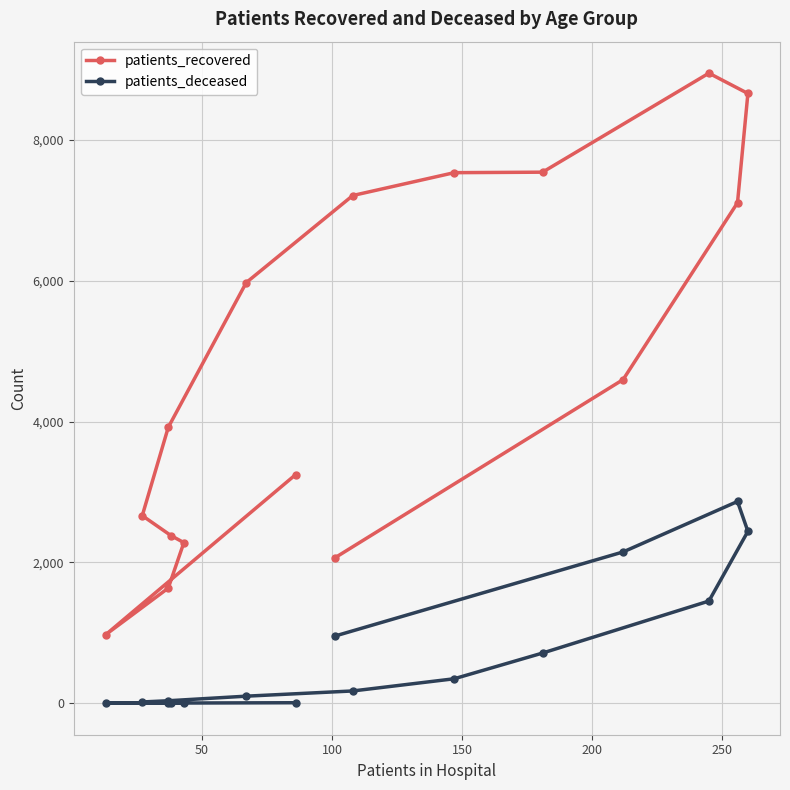

Which series has the largest range (max minus min)?

patients_recovered